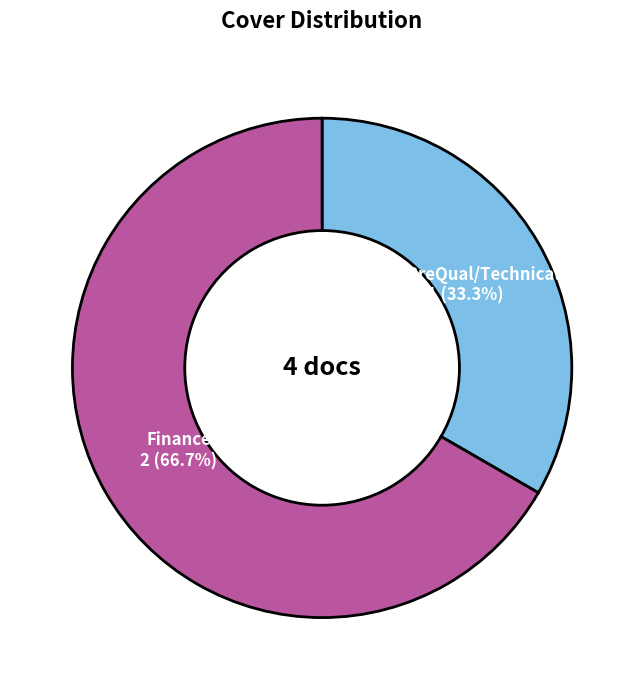

To the nearest percent, what is the difference between the largest and smallest slice percentages?

33%